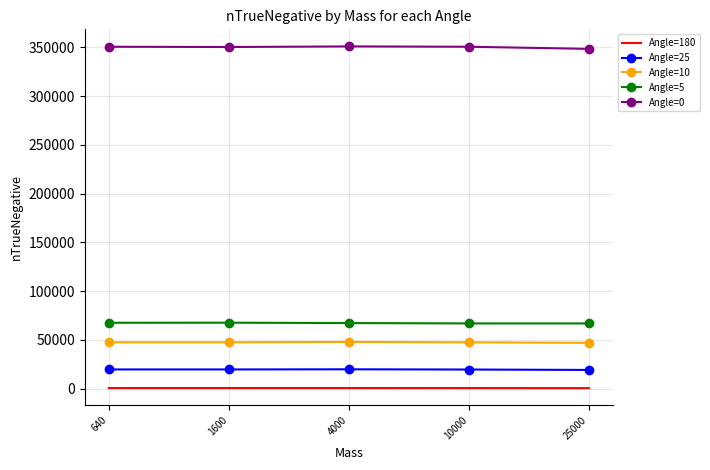

True or false: Angle=0 and Angle=25 intersect in this chart.

False